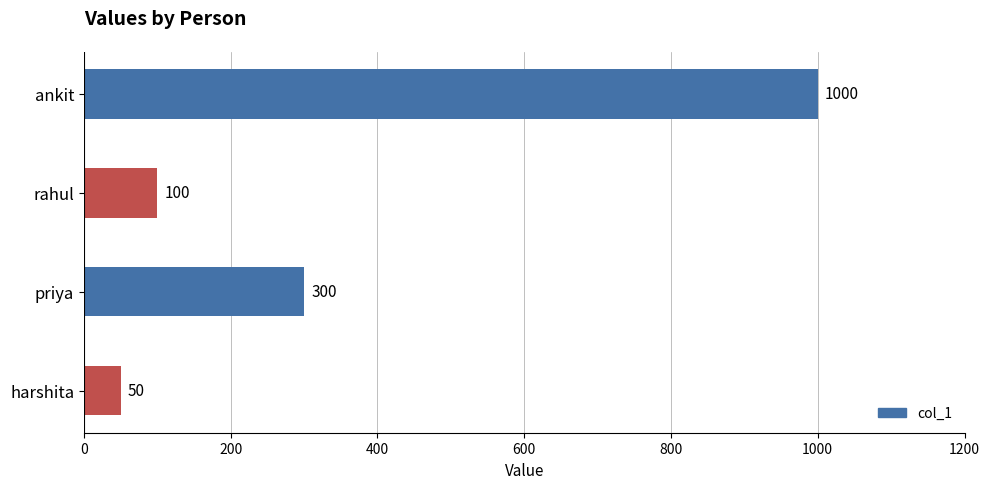

How many values are below 300?

2